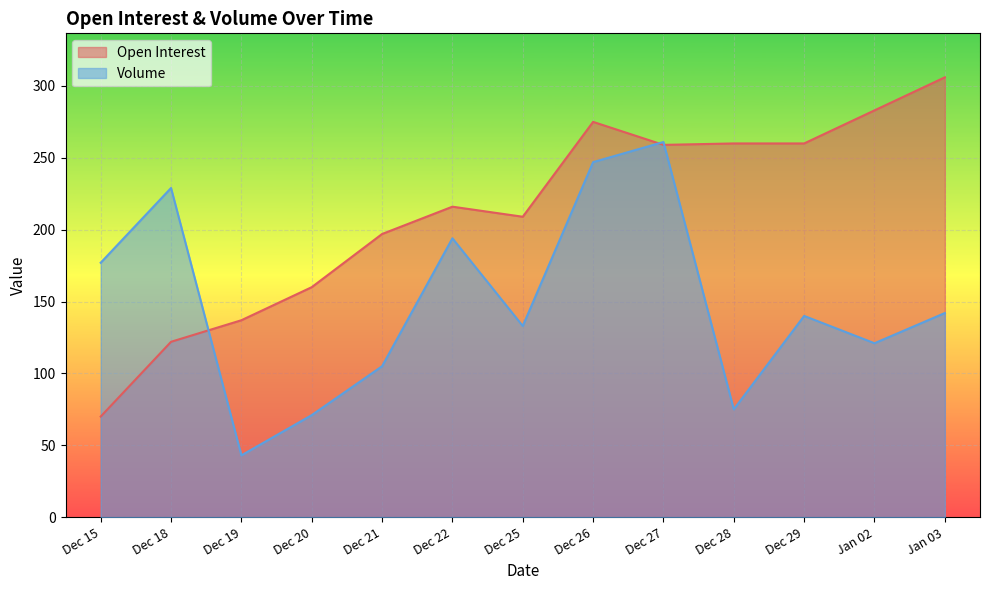

What is the spread (max minus min) of values at Dec 21?

92